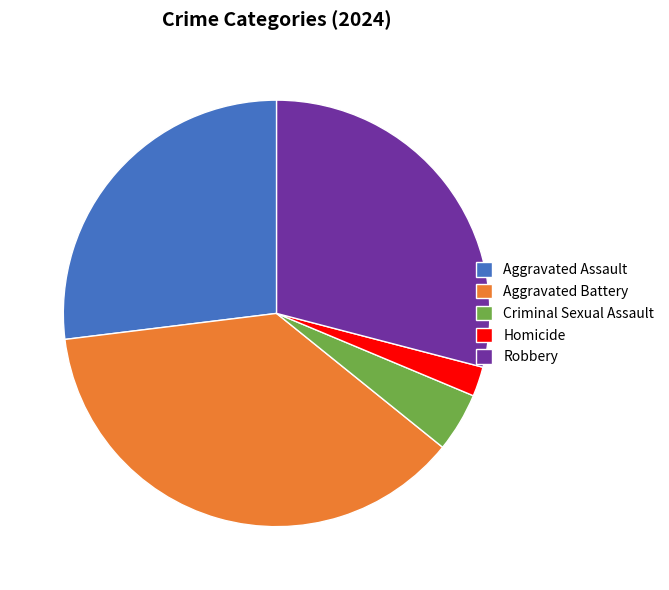

The Aggravated Battery slice represents 28% of the pie. True or false?

False